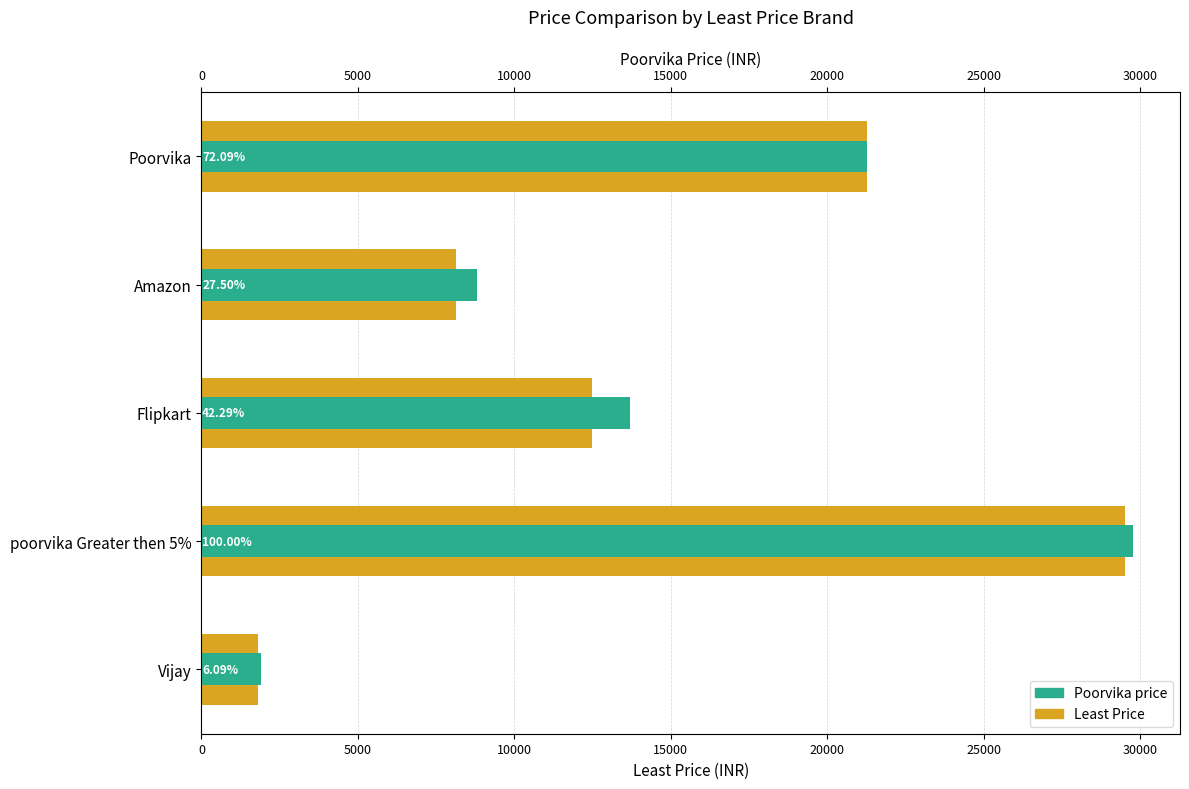

Rank the series by their maximum value, from lowest to highest.

Least Price, Poorvika price